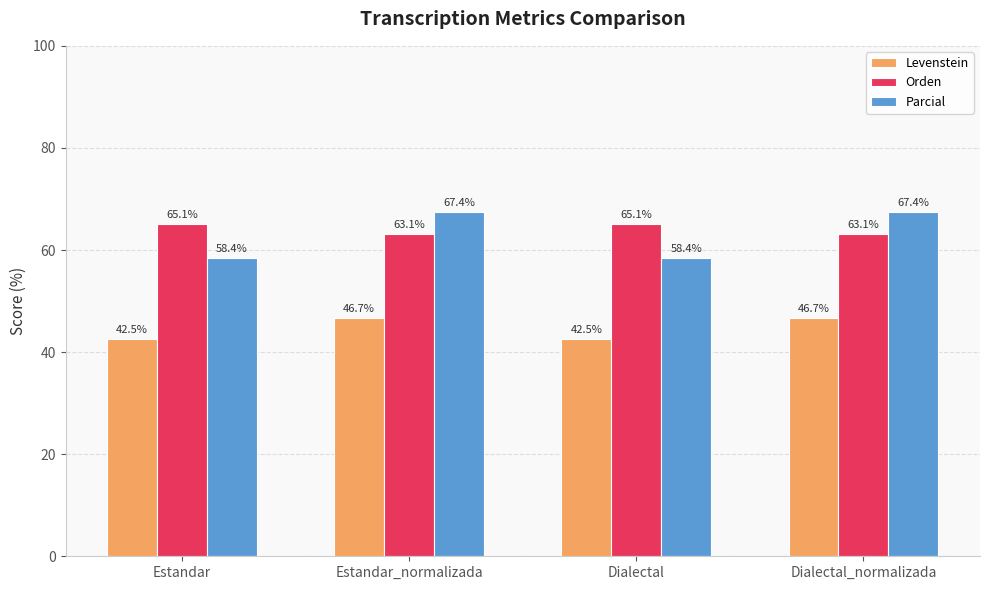

How many data points in Orden are above 65?

2